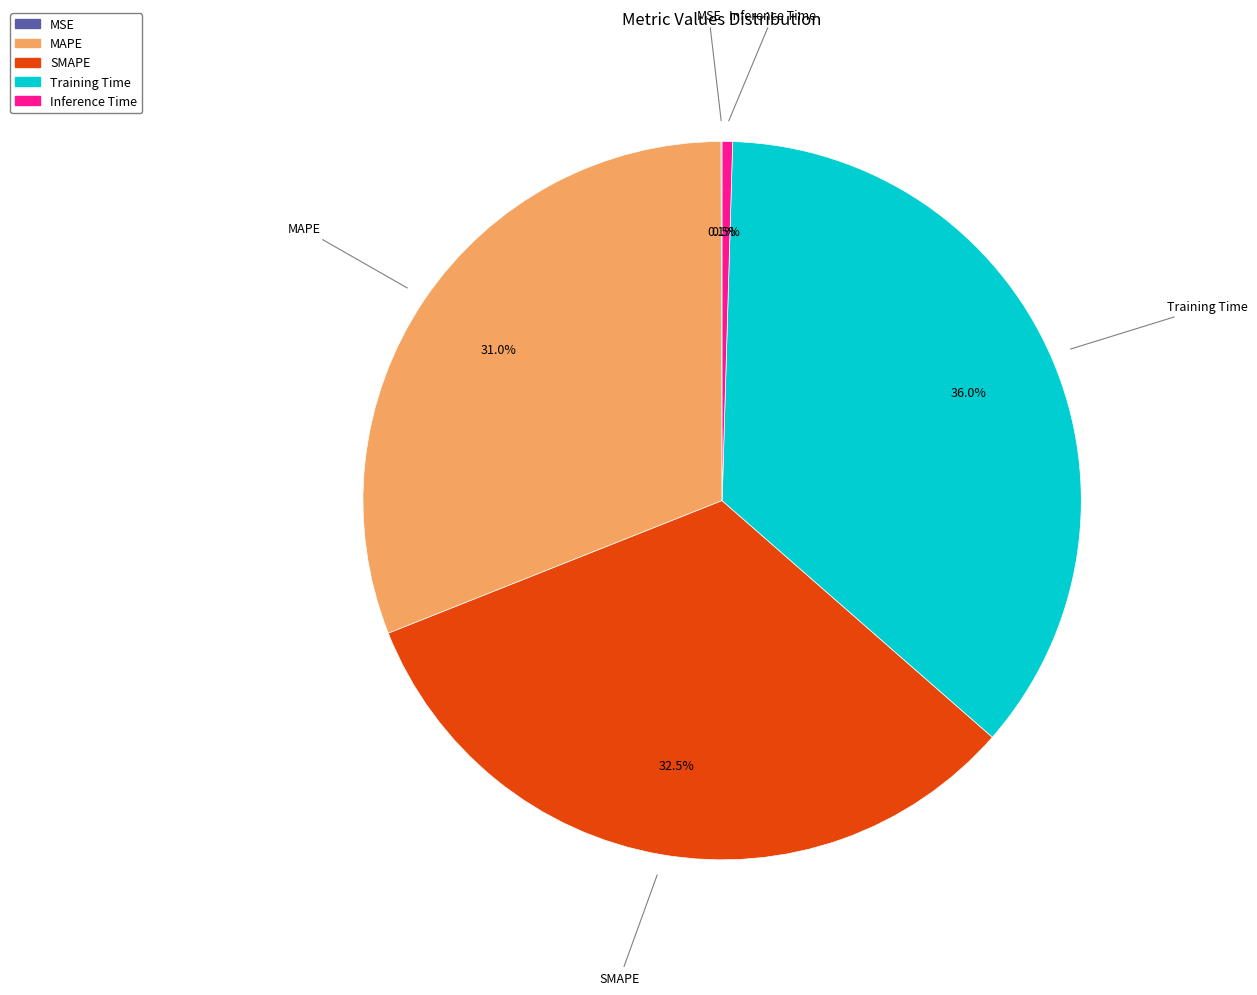

Which category has the biggest portion of the pie?

Training Time